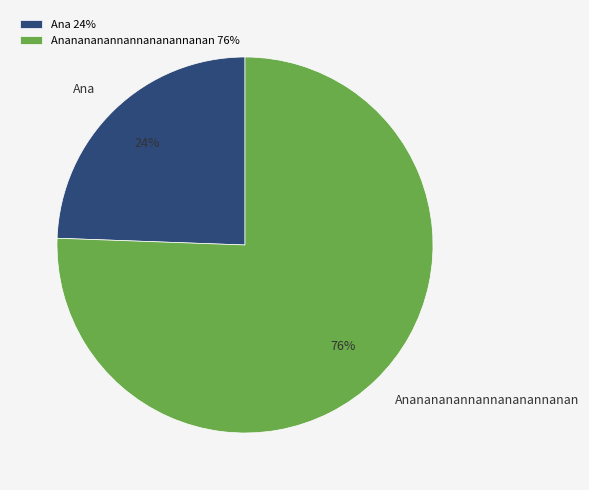

Which category accounts for the majority?

Ananananannannananannanan 76%